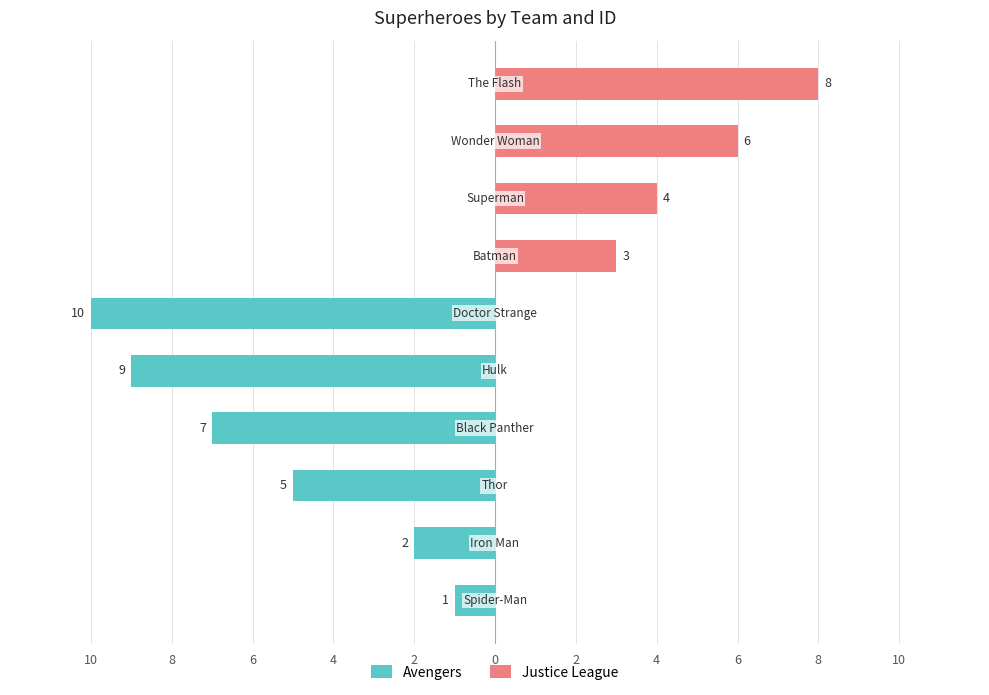

Reading right to left, extract all data points from this chart.

Avengers: 8=0	6=0	4=0	2=0	0=-10	2=-9	4=-7	6=-5	8=-2	10=-1
Justice League: 8=8	6=6	4=4	2=3	0=0	2=0	4=0	6=0	8=0	10=0